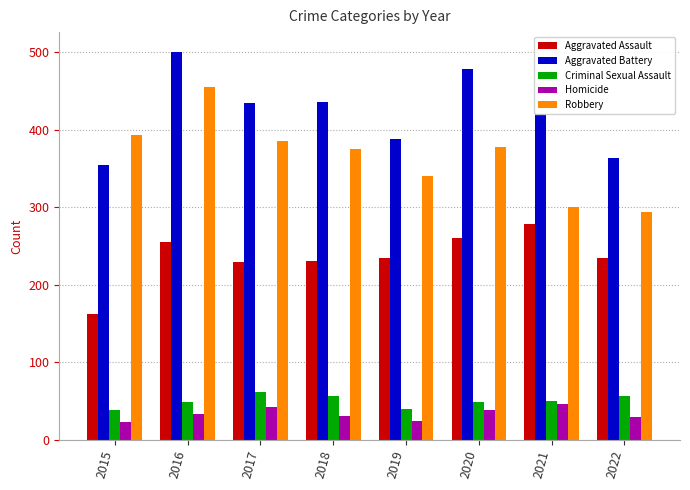

What is the difference between the second highest and second lowest values in the Aggravated Assault series?

31